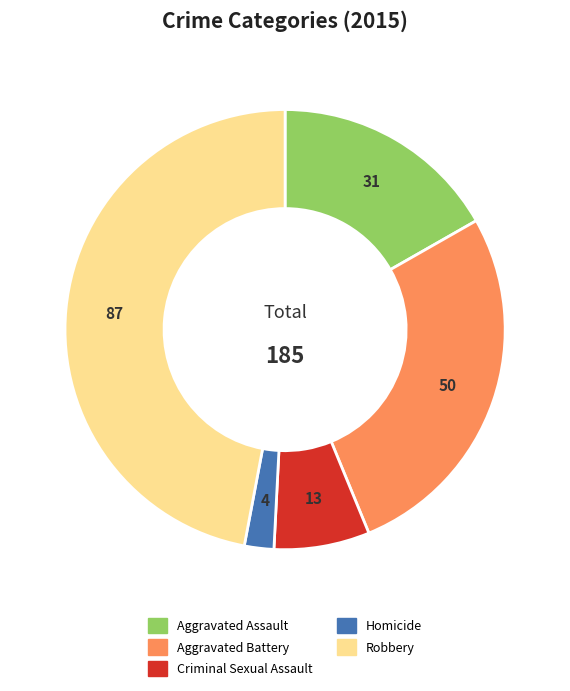

Is the sum of Homicide and Robbery greater than half?

No